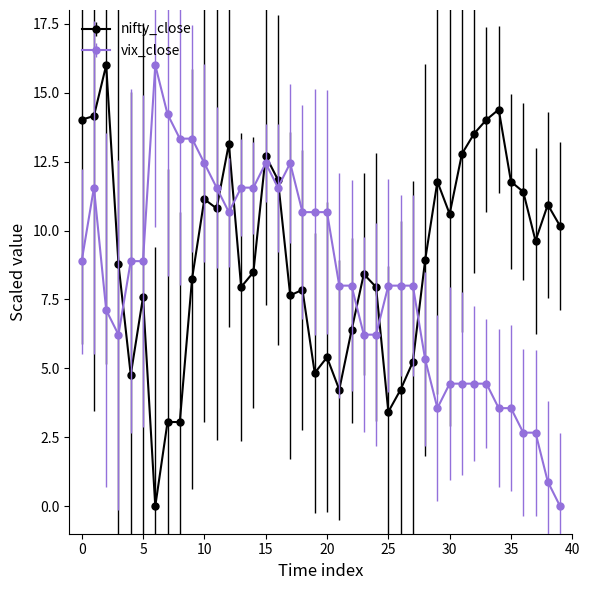

What is the sum of all nifty_close values?

361.2